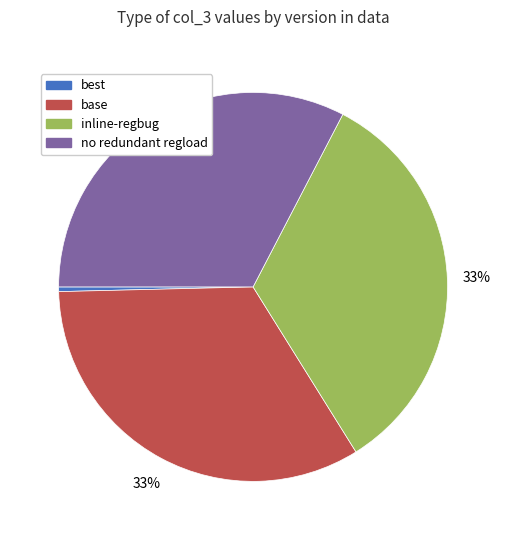

To the nearest percent, what is the difference between the largest and smallest slice percentages?

33%